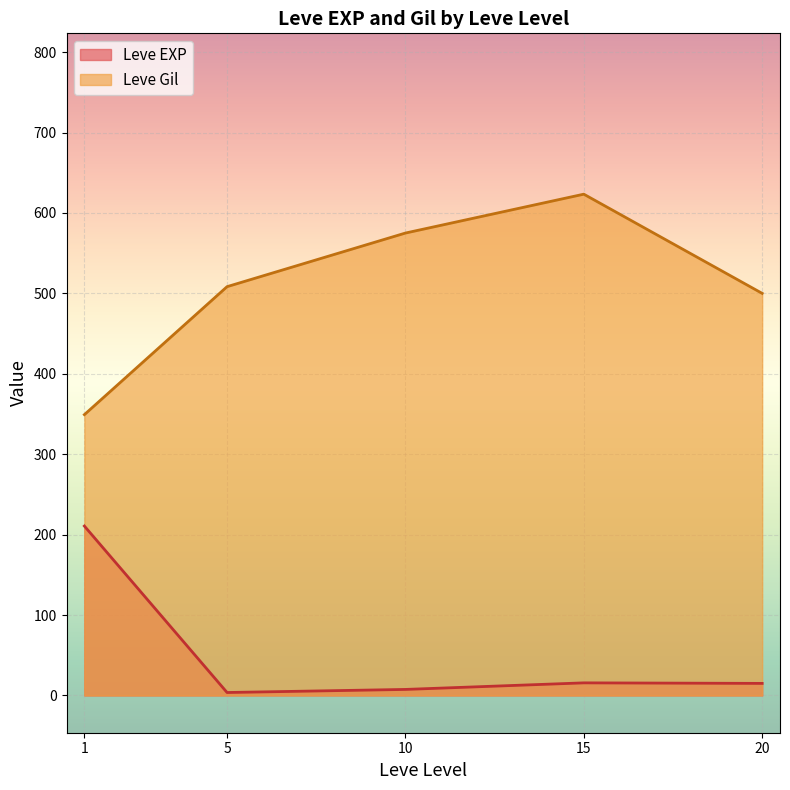

True or false: Leve Gil and Leve EXP cross at least once.

False